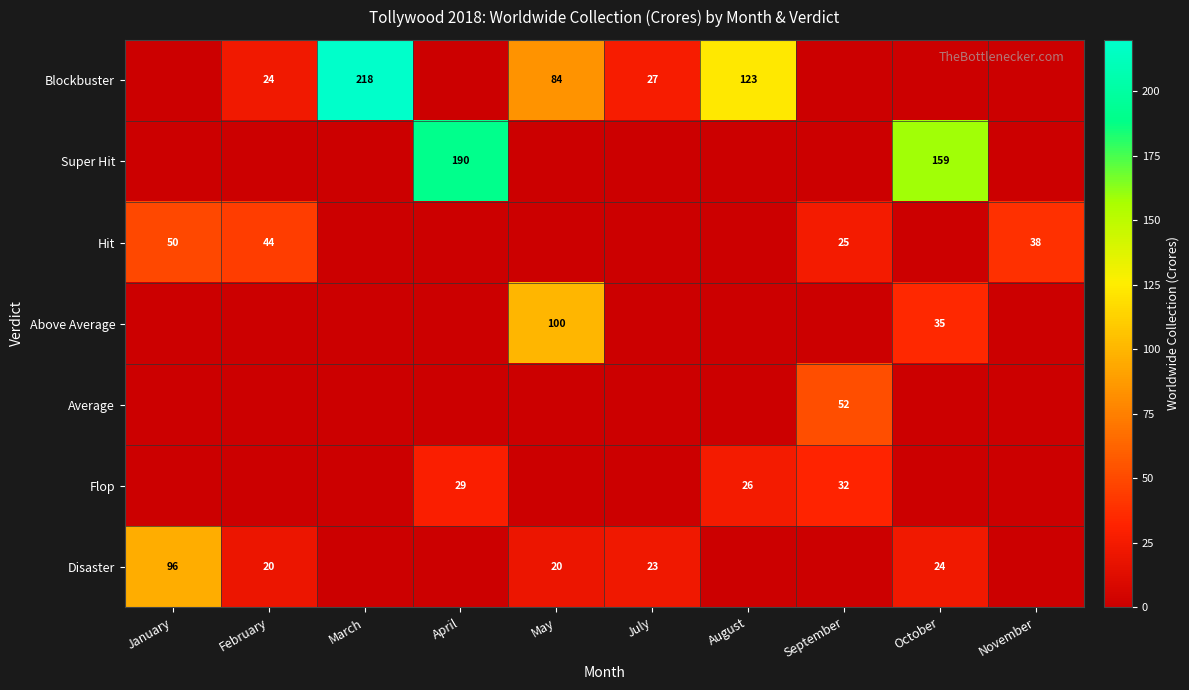

The Super Hit series shows 190 at April. True or false?

True